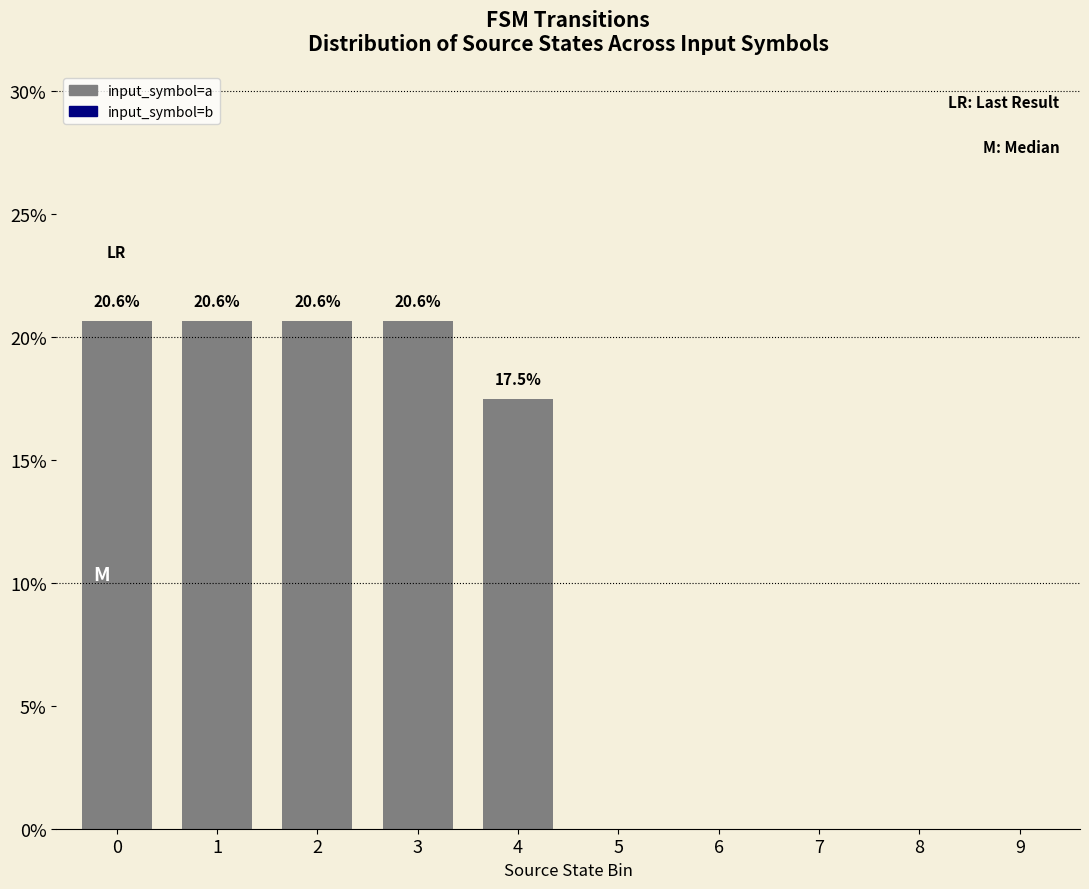

What is the maximum value shown in the chart?

20.6